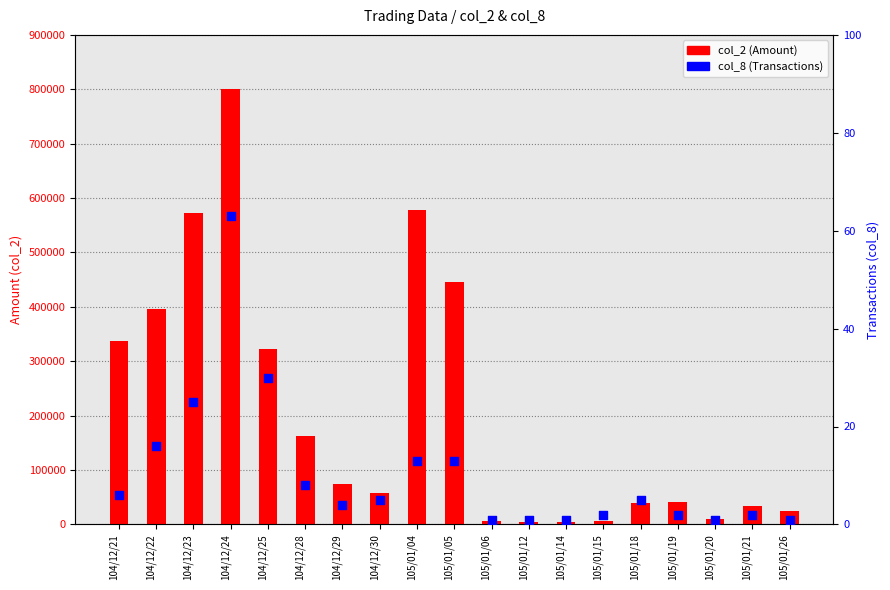

Which series reaches the minimum Y coordinate?

col_8 (Transactions)